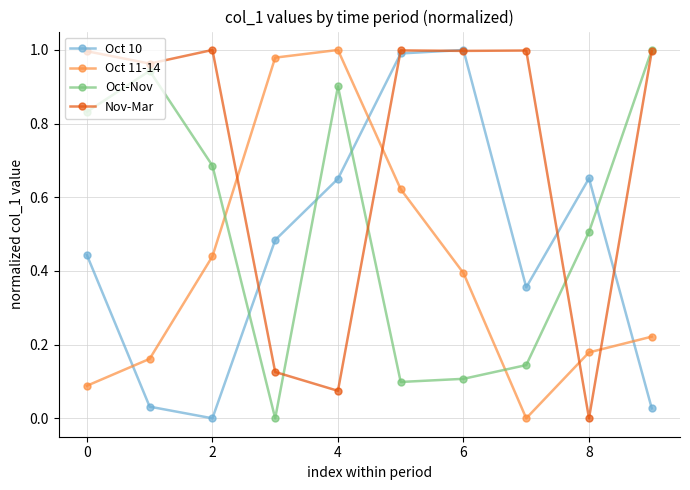

How many intersections are there between Oct 11-14 and Oct 10?

3